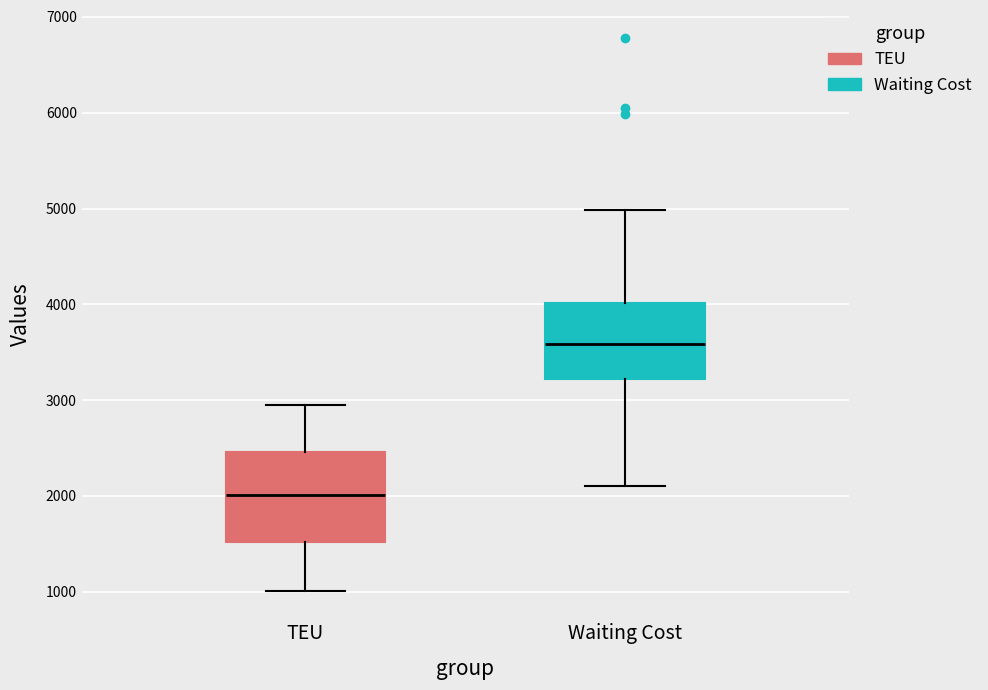

Comparing the boxes themselves (not the whiskers), which one is the tallest?

TEU